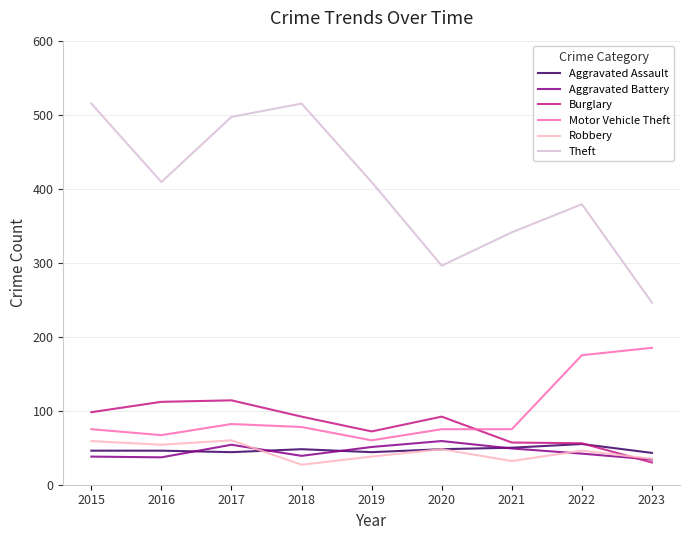

What is the highest value of the Aggravated Battery series?

59